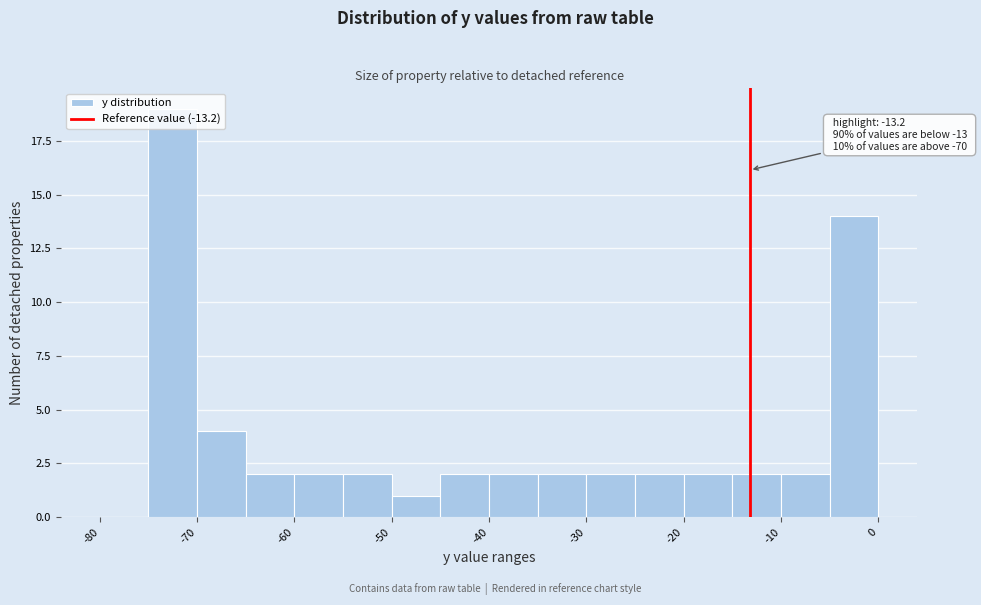

Over which range of the x-axis is the bar tallest?

-75 to -70